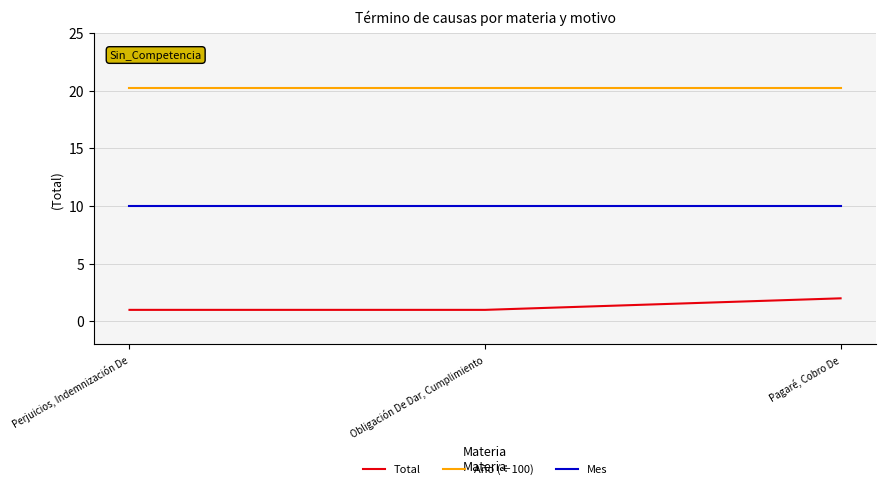

Rank the series by their average value, from lowest to highest.

Total, Mes, Año (÷100)